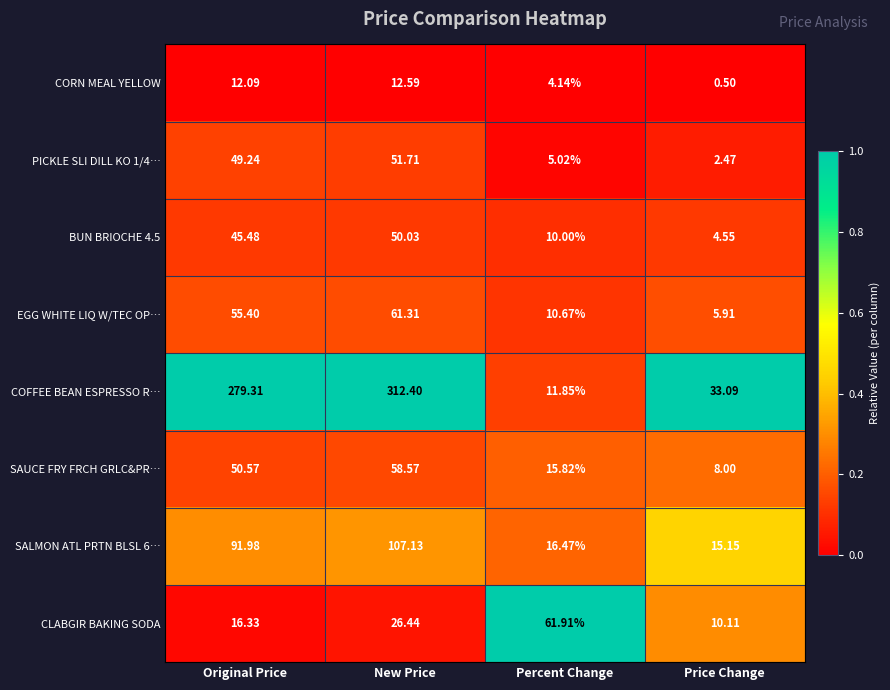

Which category has the highest value in the EGG WHITE LIQ W/TEC OP… series?

New Price